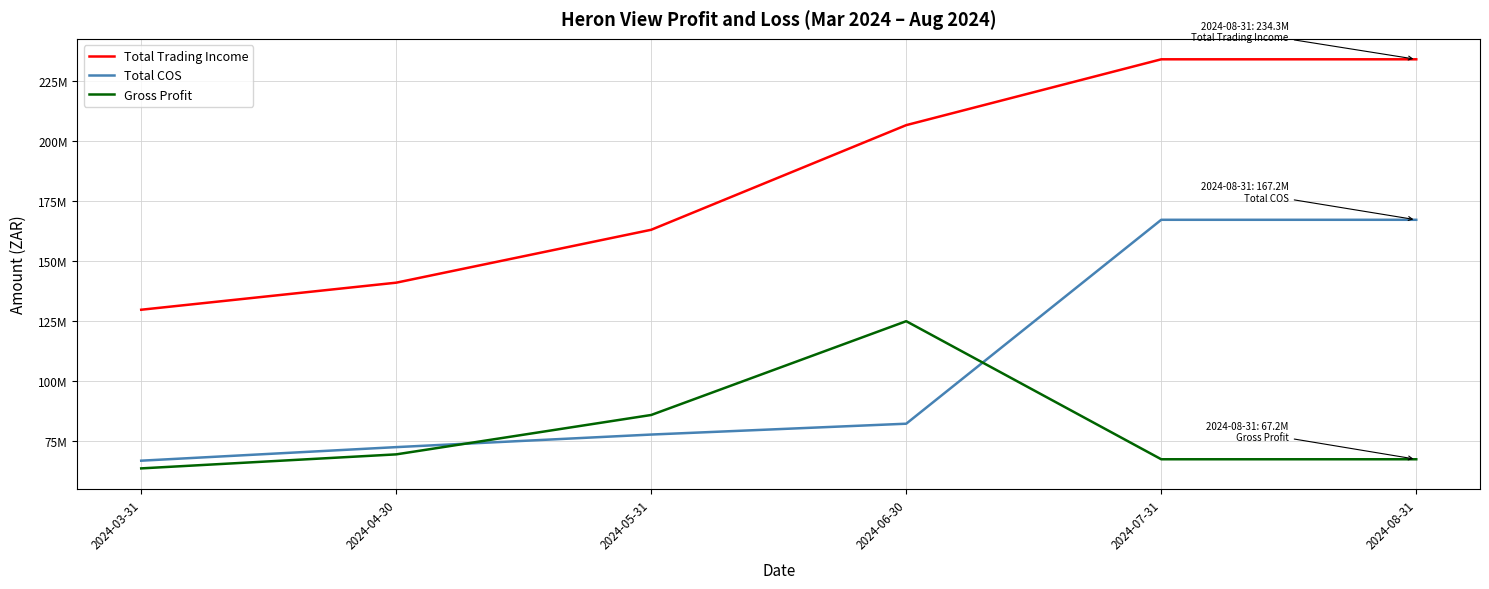

Which series has the largest total across all categories?

Total Trading Income